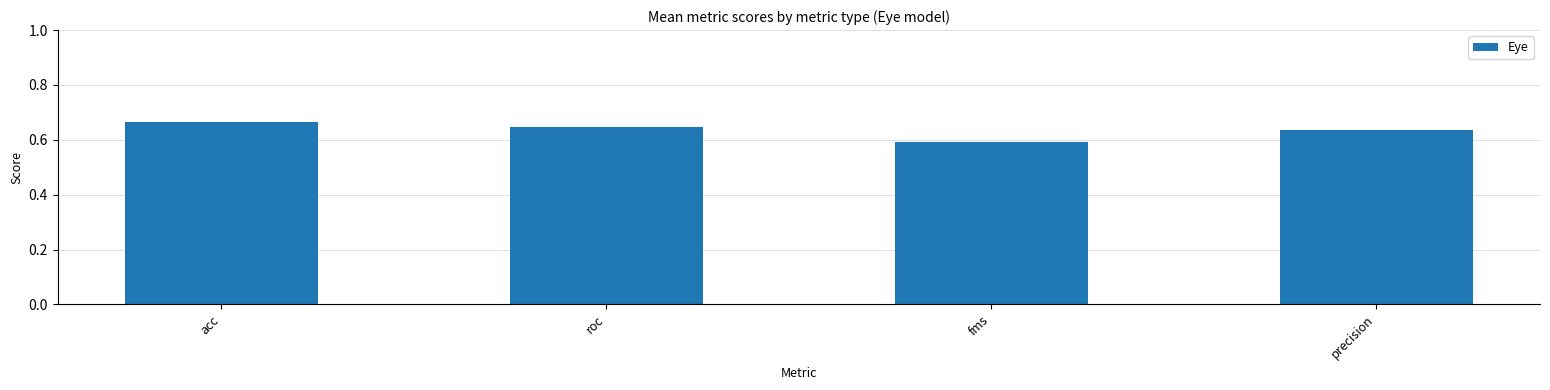

Which category has the highest value across all series?

acc